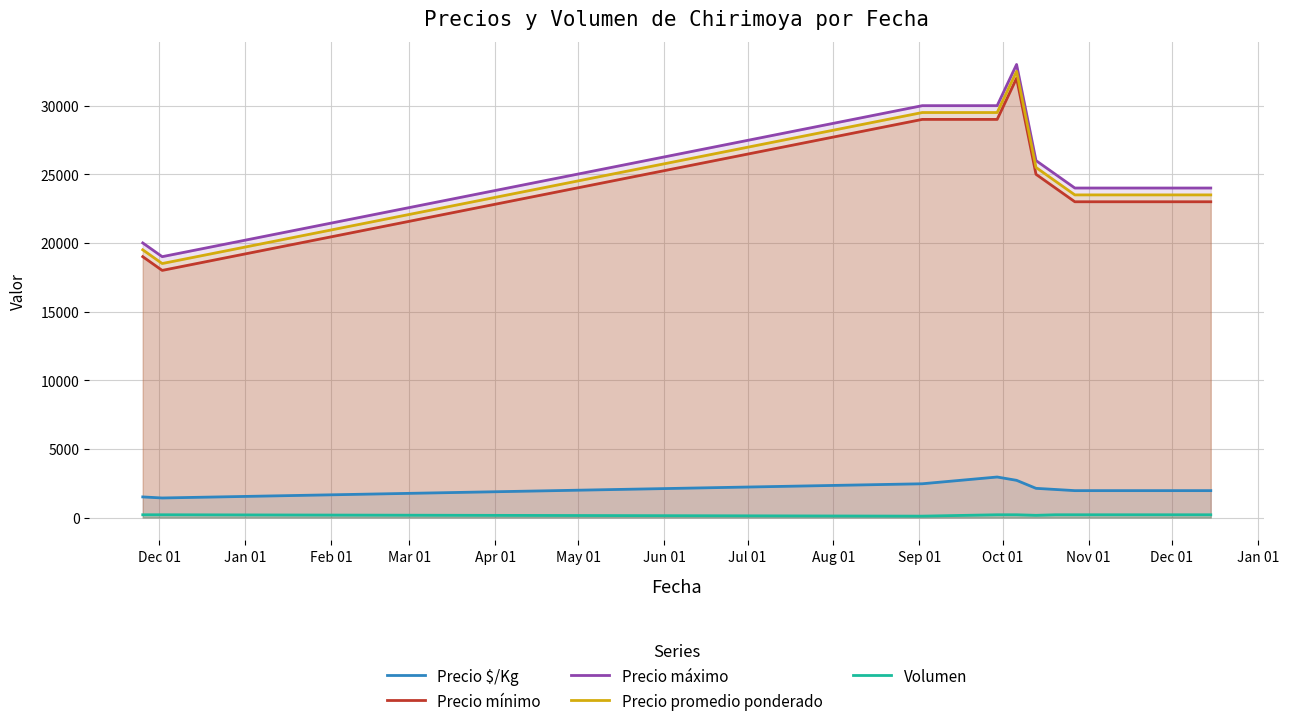

Which series has the widest spread of values?

Precio mínimo